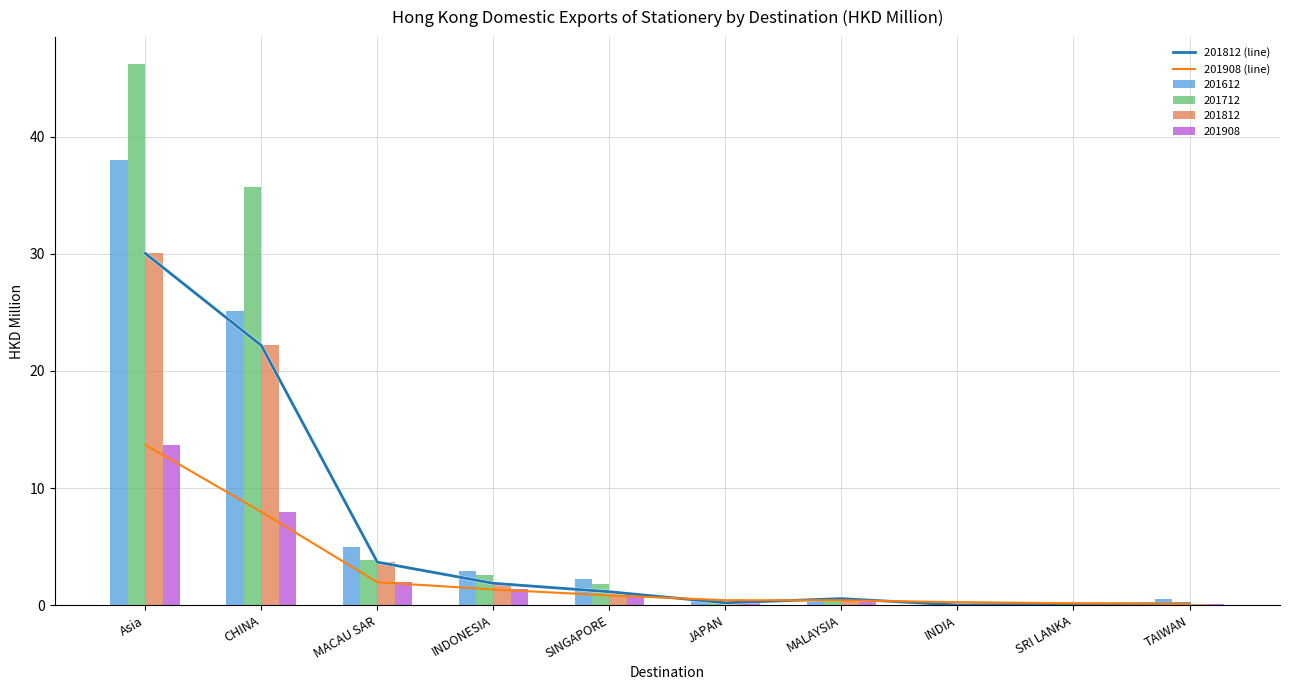

Which category has the highest value in the 201712 series?

Asia